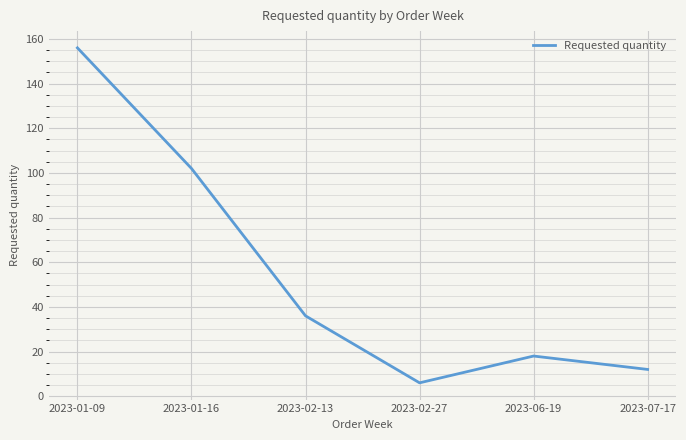

What is the difference between the maximum and minimum values?

150